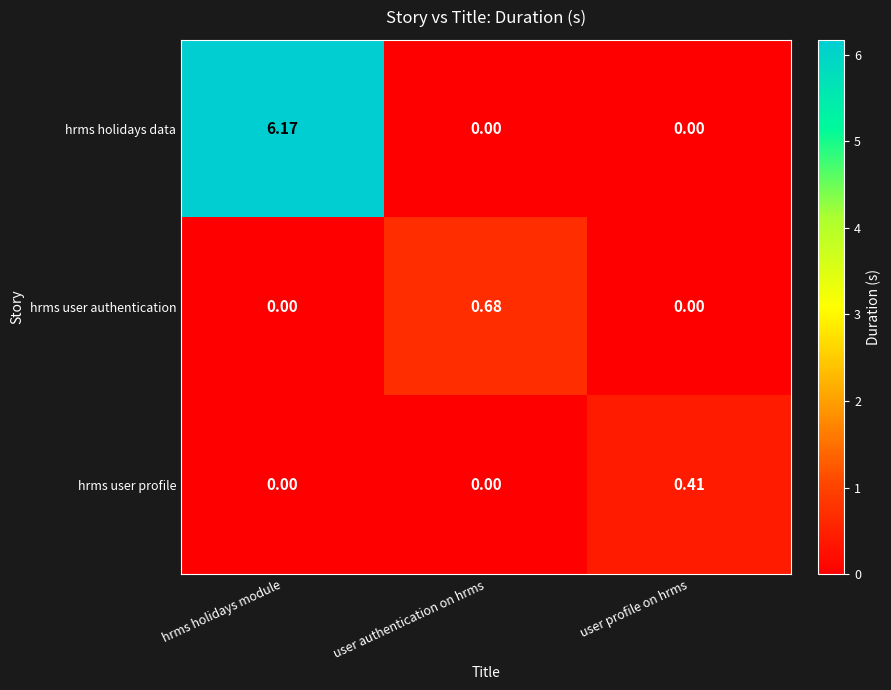

Which series has the largest total across all categories?

hrms holidays data